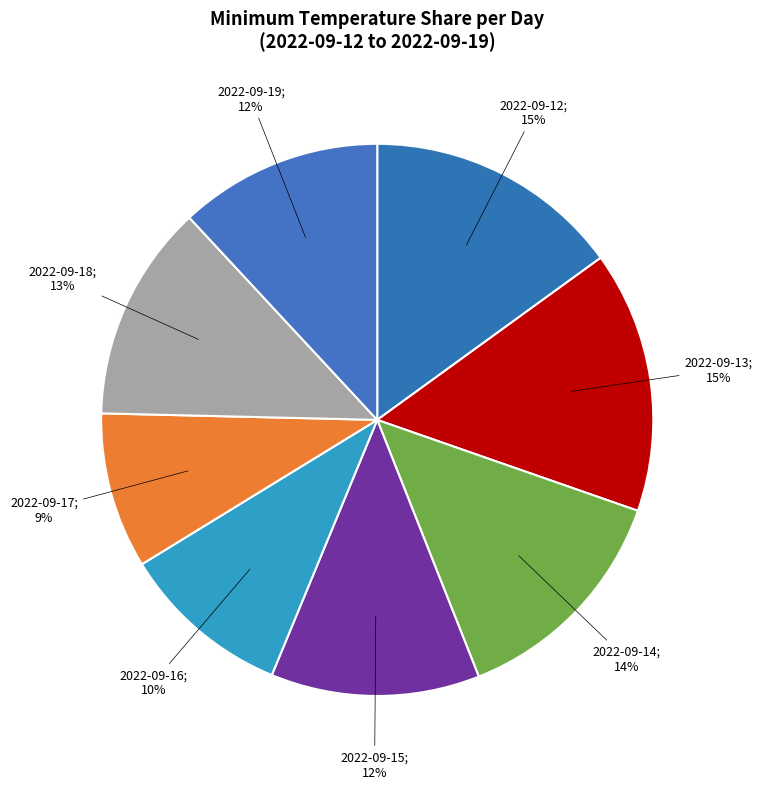

How many segments does this pie chart have?

8